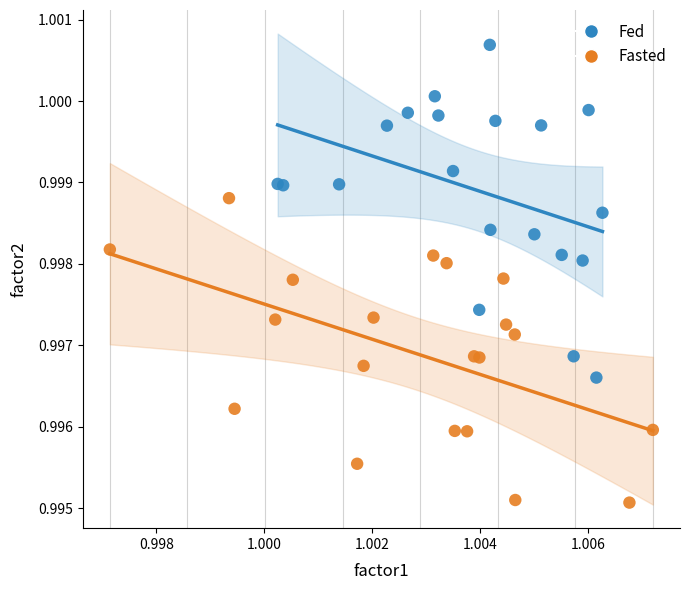

Which series contains the lowest Y value?

Fasted